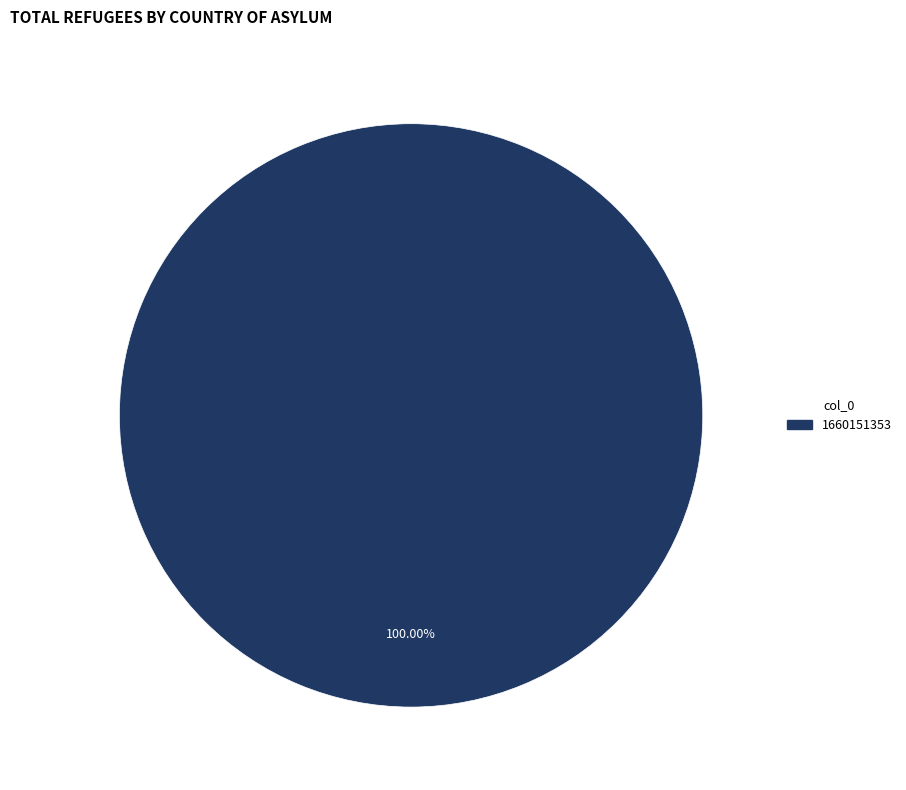

Does any single category account for the majority?

Yes